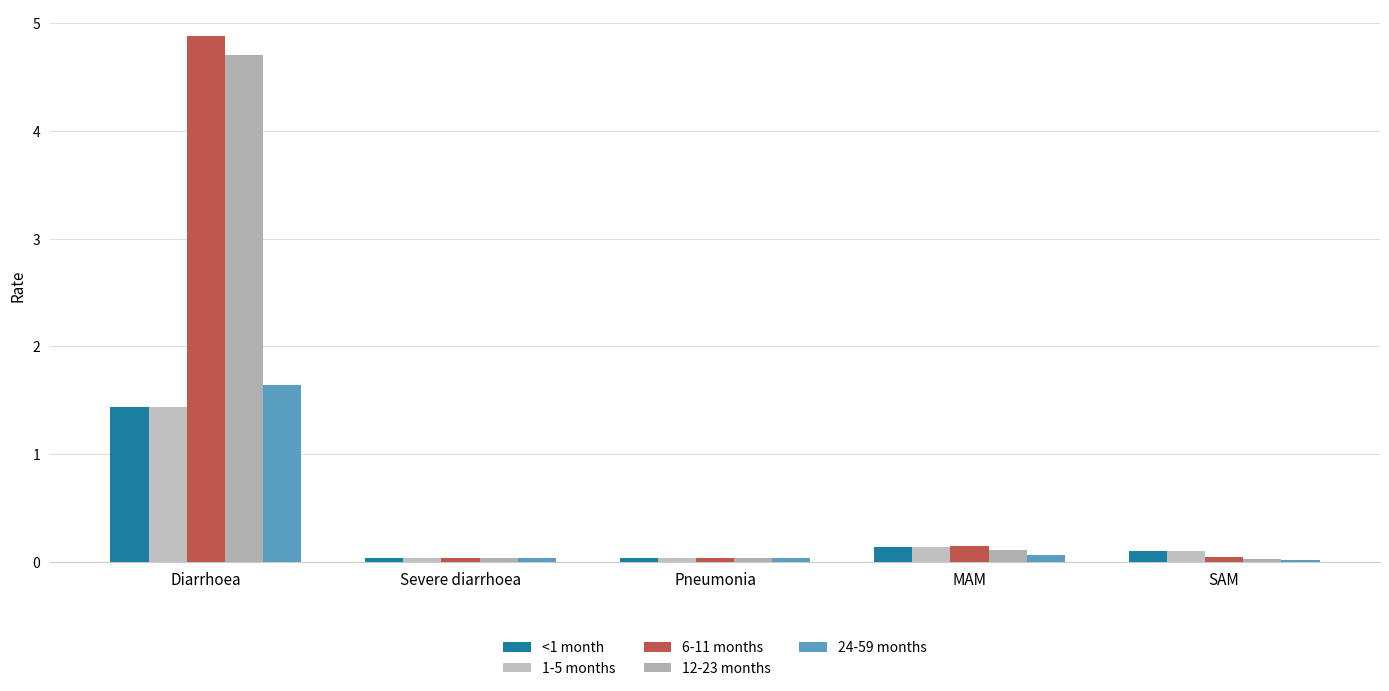

Between Diarrhoea and Pneumonia, which series saw the biggest shift?

6-11 months